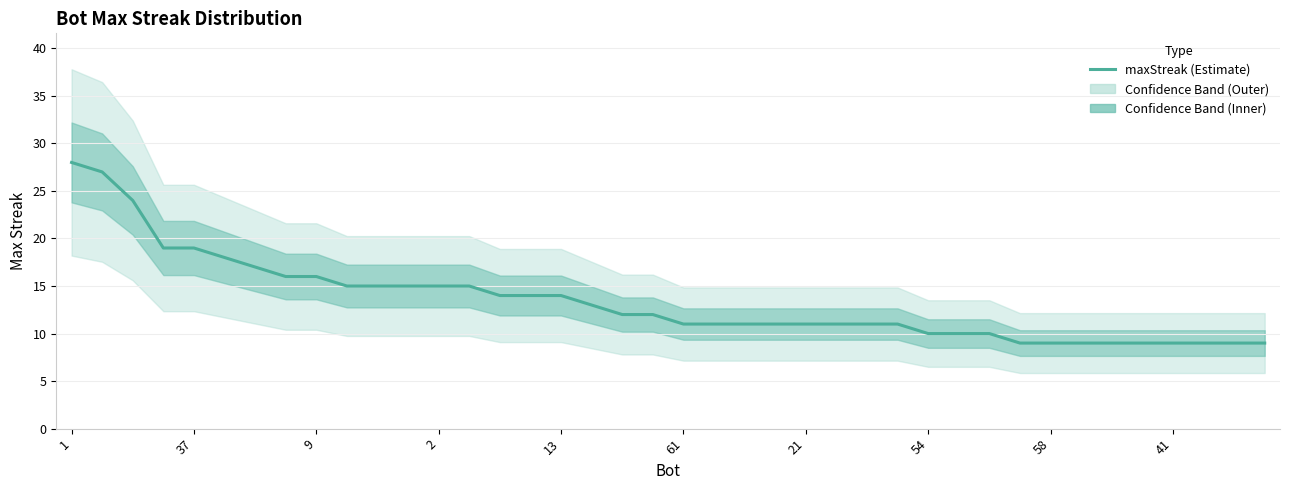

The maxStreak (Estimate) series shows 11 at 61. True or false?

True